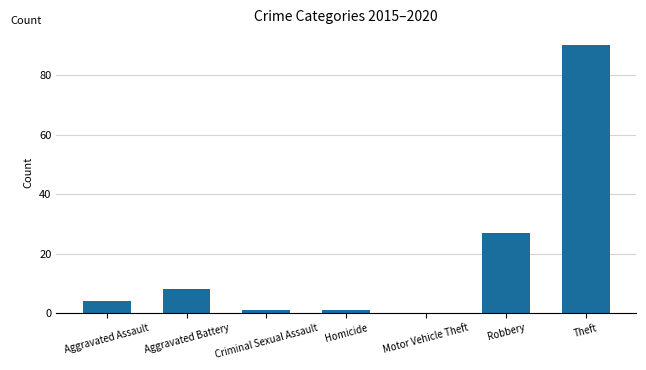

At which label is the value closest to 45?

Robbery